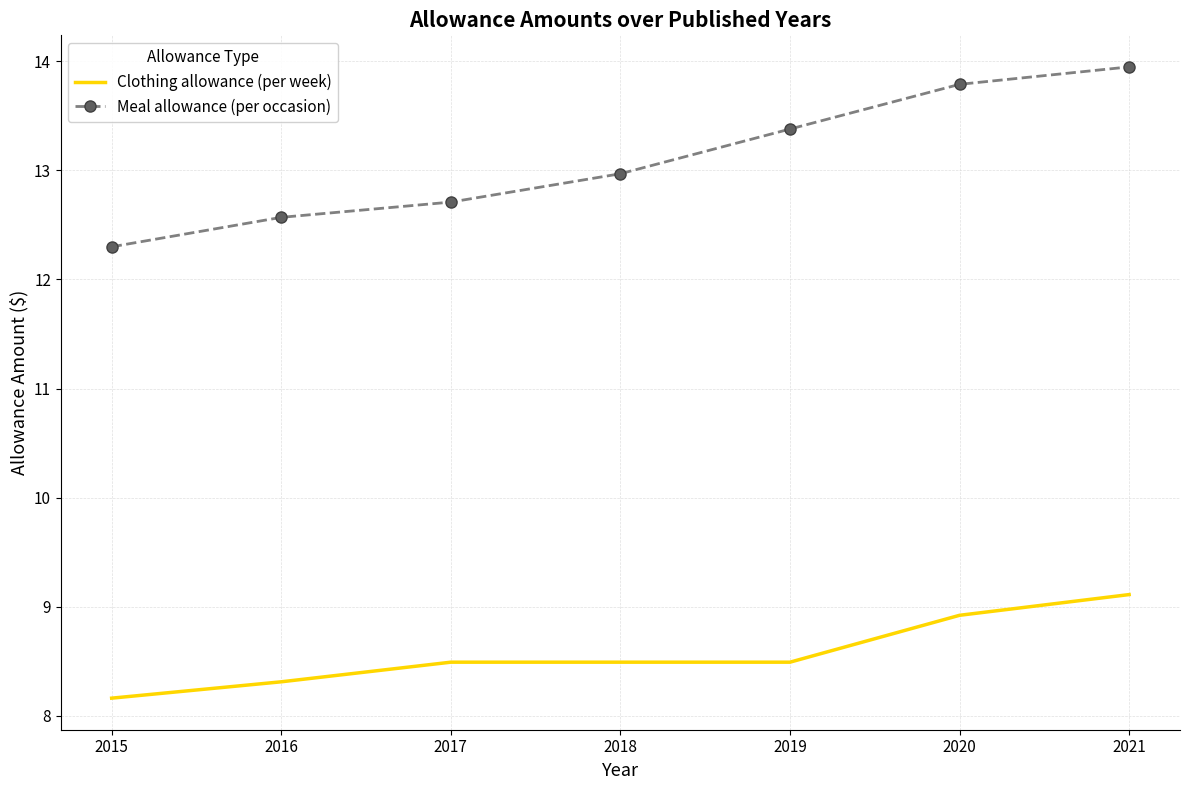

What is the sum of the Meal allowance (per occasion) values at 2015 and 2016?

24.9